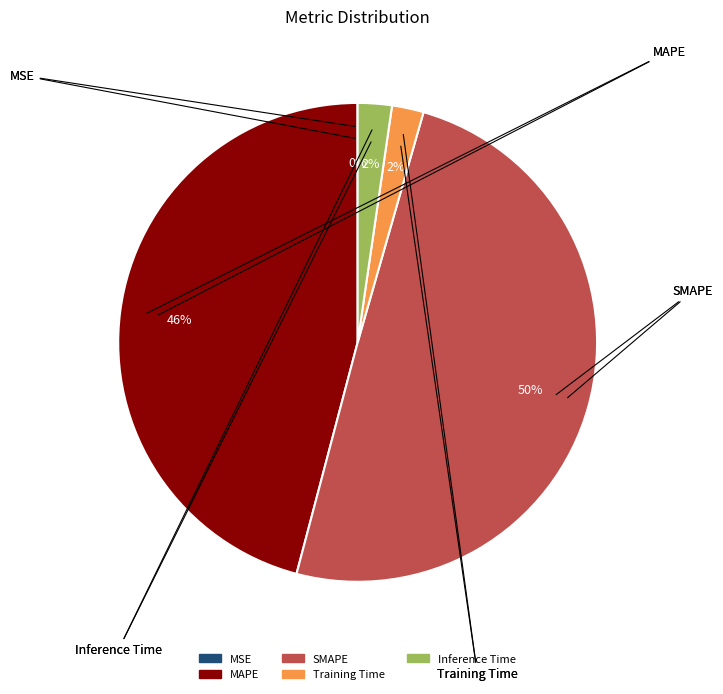

What percentage is the Training Time slice, to the nearest percent?

2%